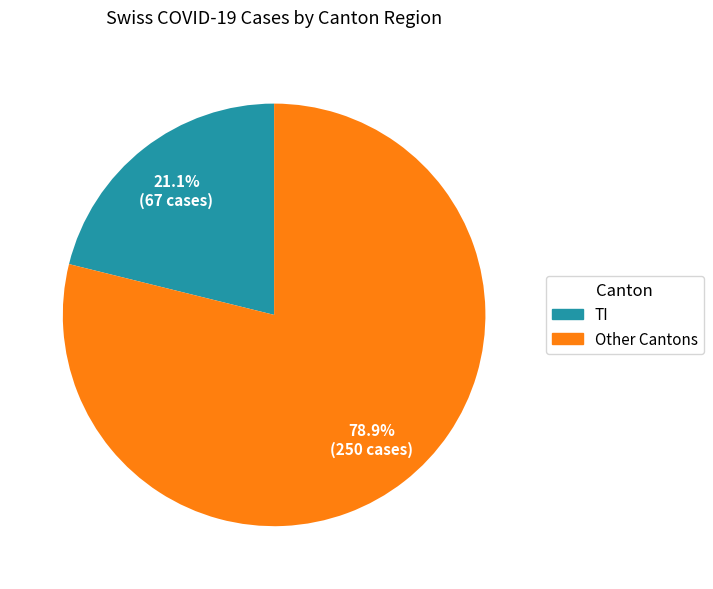

Does any single category account for the majority?

Yes